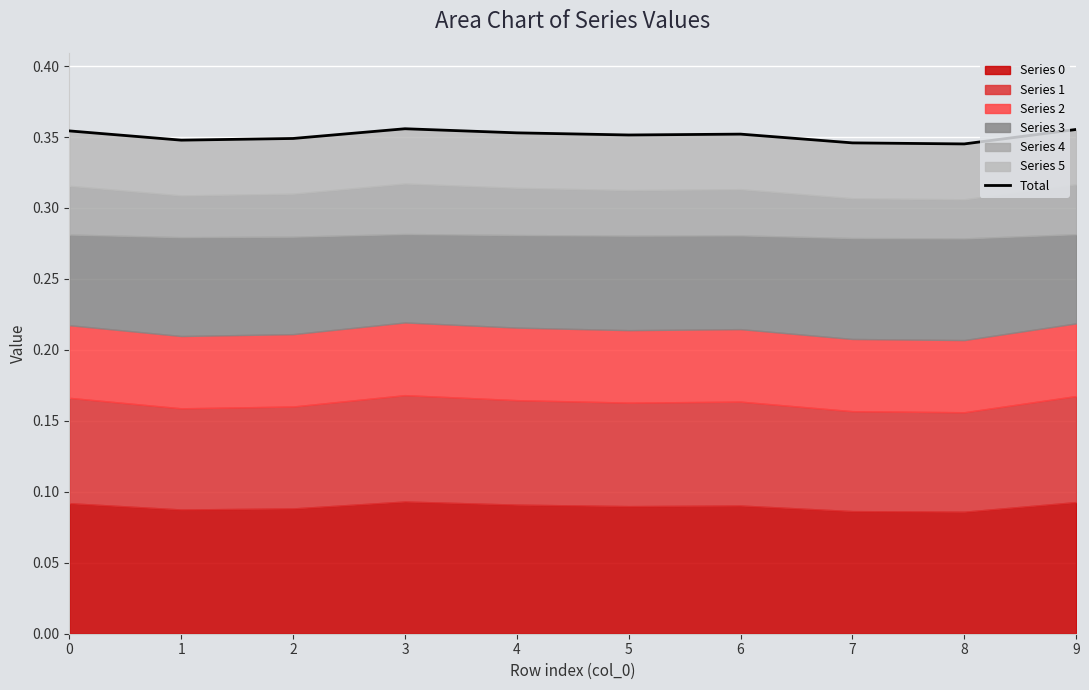

True or false: the data has more than 0 interior local peaks.

True